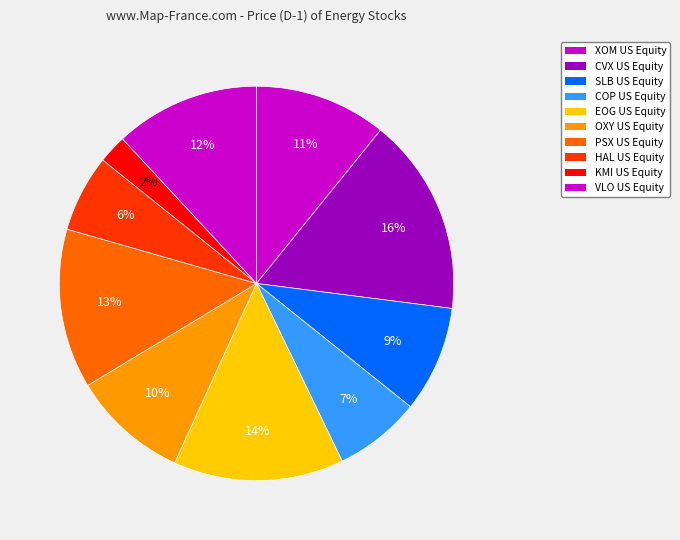

How many segments does this pie chart have?

10